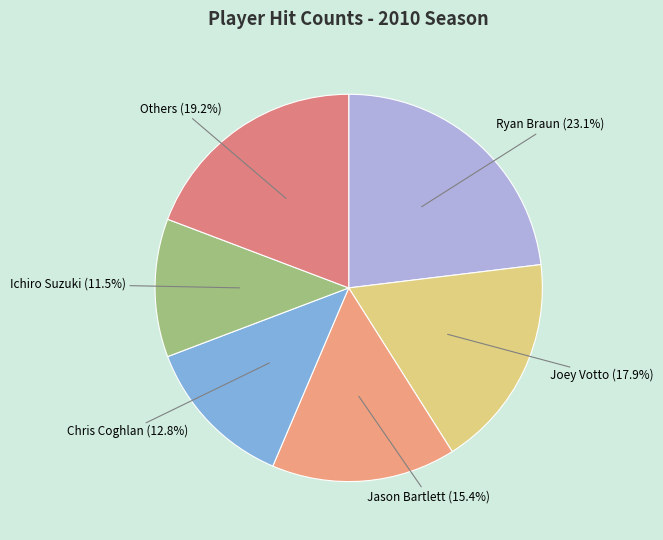

Which has a higher value, Ryan Braun or Jason Bartlett?

Ryan Braun